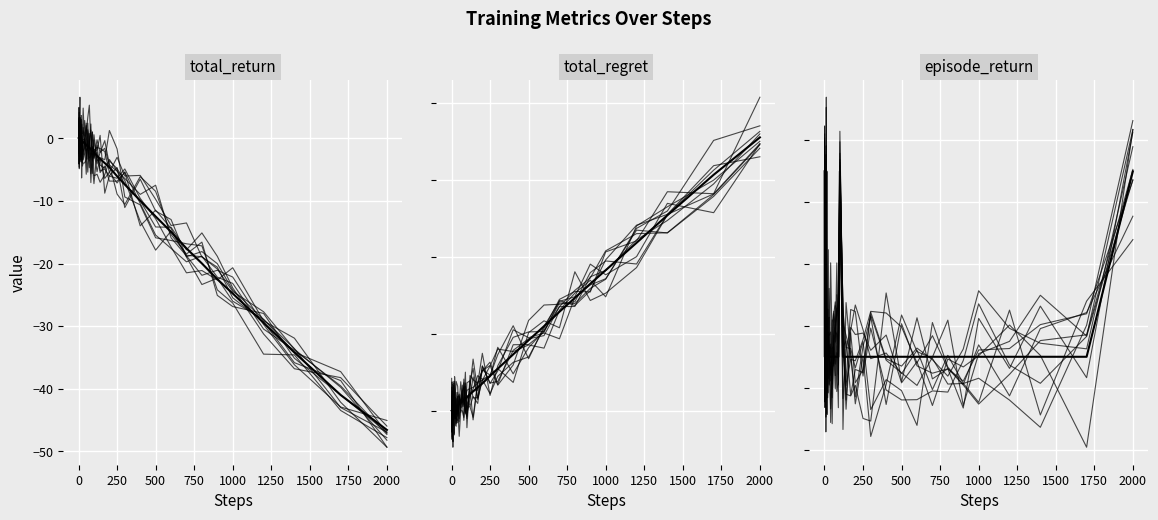

How many data points in total_return (mean) are above -1?

17